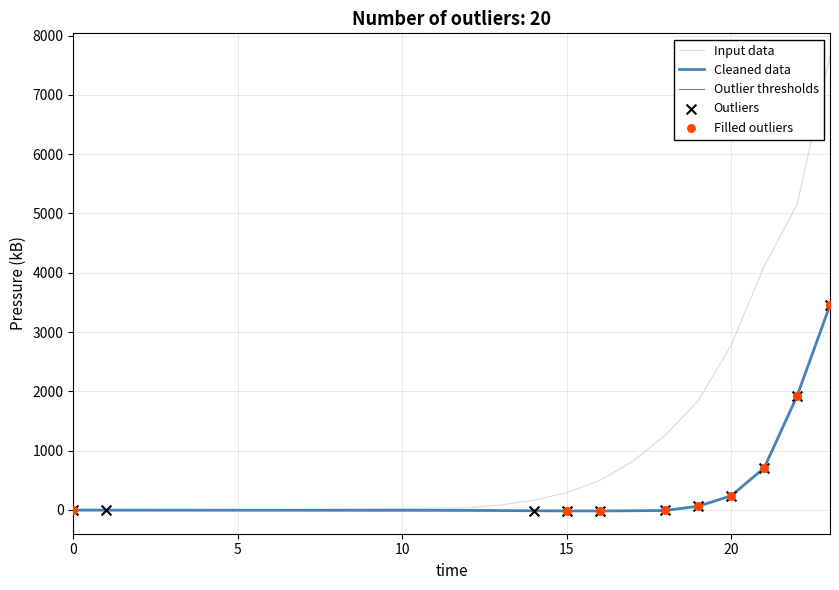

At how many categories does at least one series exceed 1642?

5